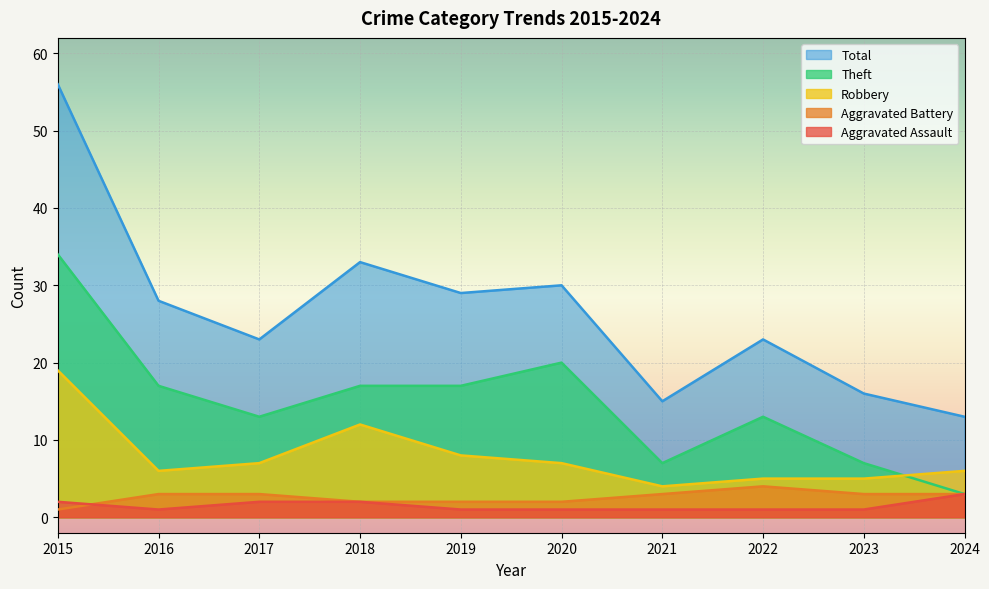

How many values in the Aggravated Battery series exceed 3?

1